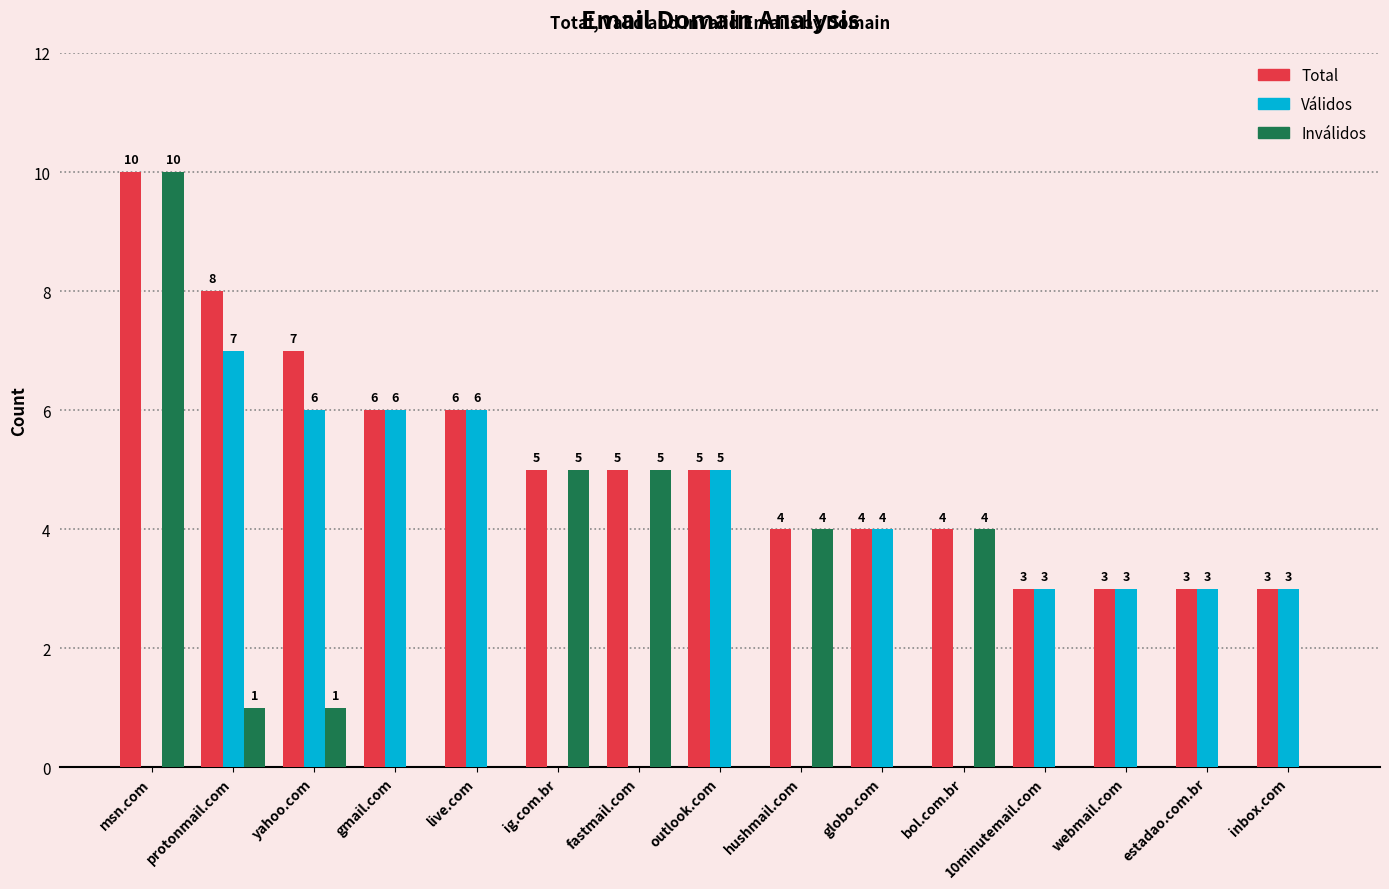

What is the greatest value displayed?

10